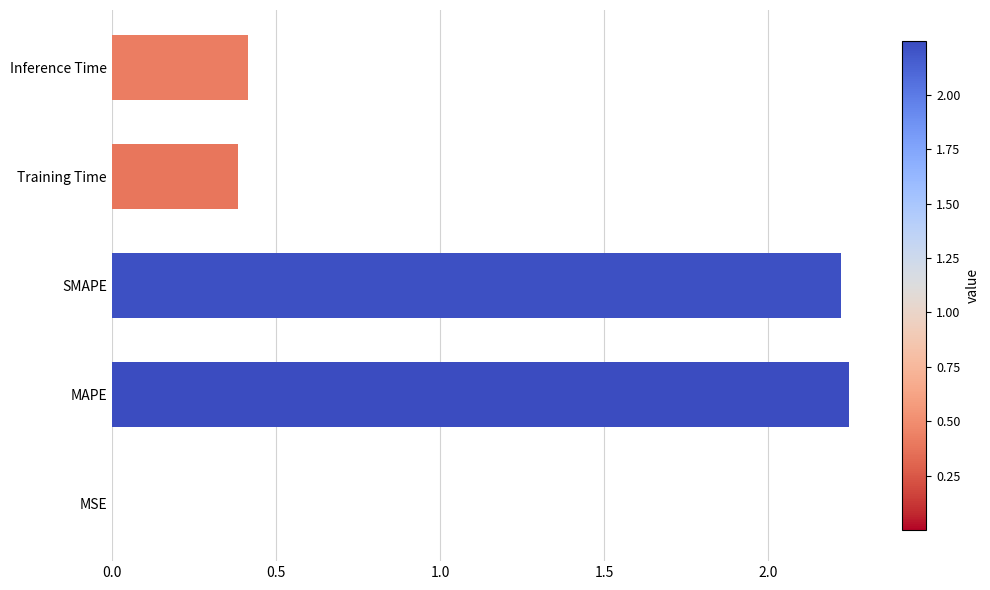

True or false: the data shows 1.5 at MAPE.

False